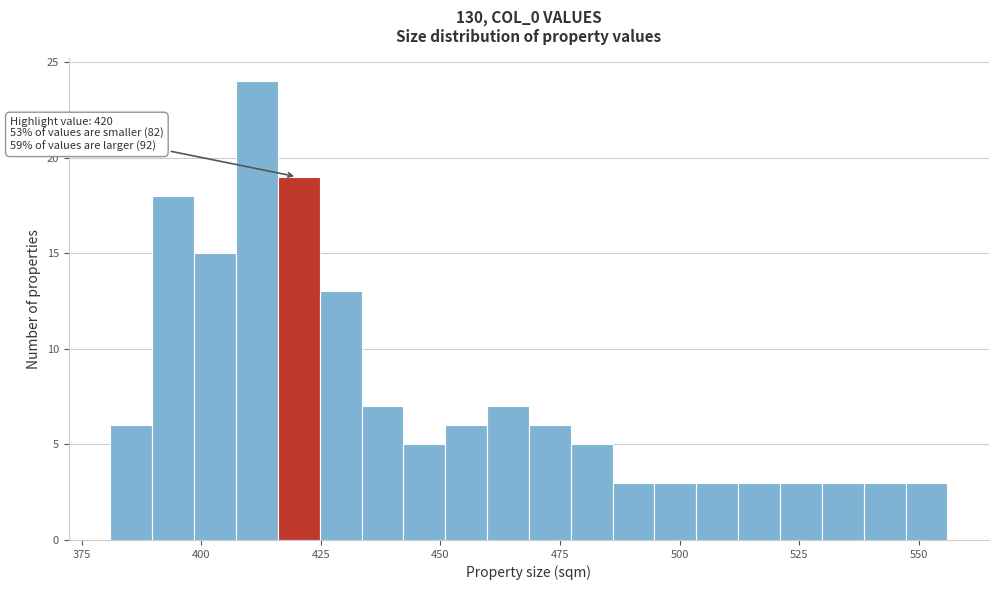

Around what value on the x-axis is the tallest bar? Give the approximate position of its centre, as read against the axis.

410